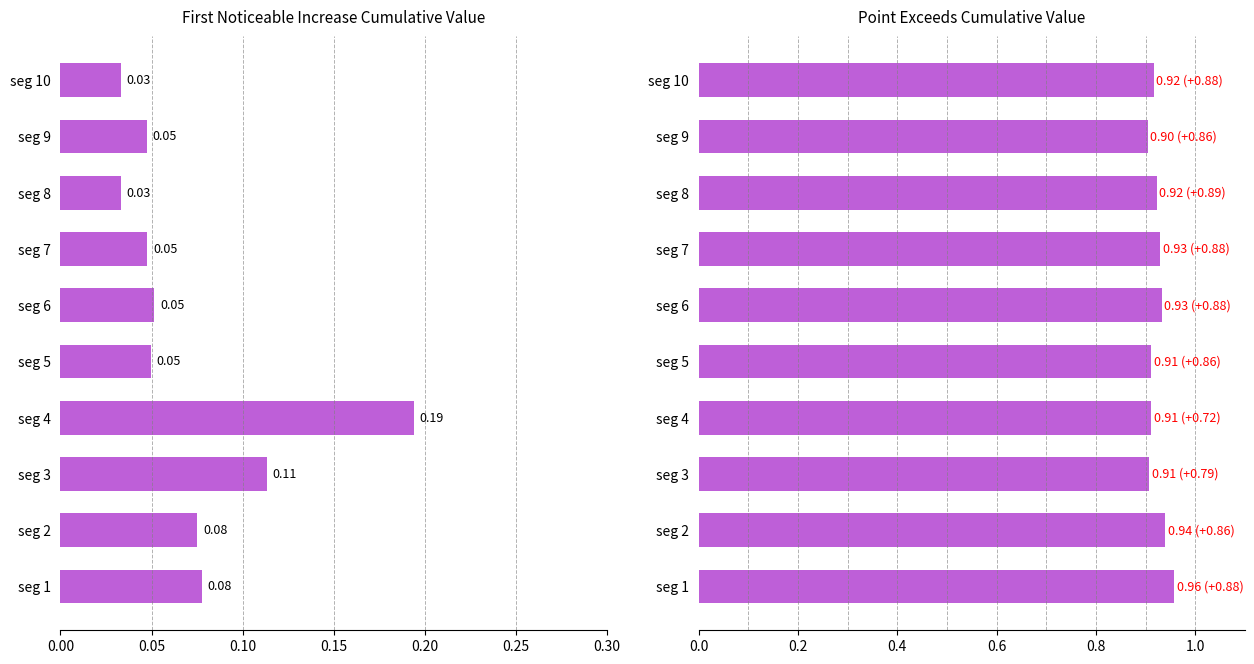

How many bars are there in total?

20